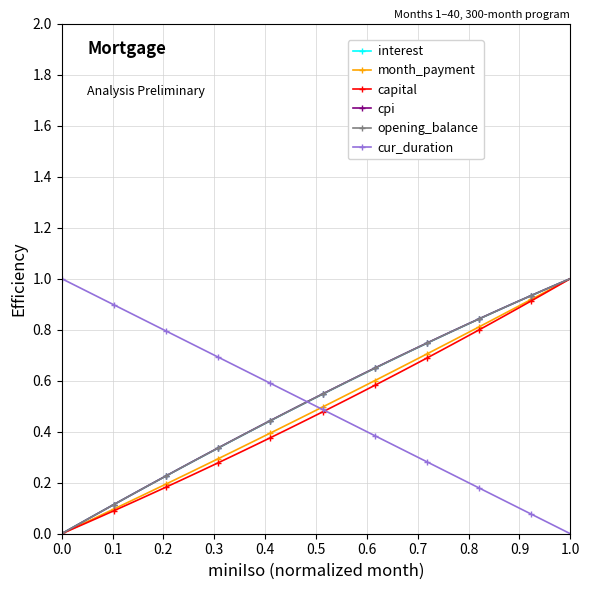

What are all the series names shown in the legend?

interest, month_payment, capital, cpi, opening_balance, cur_duration